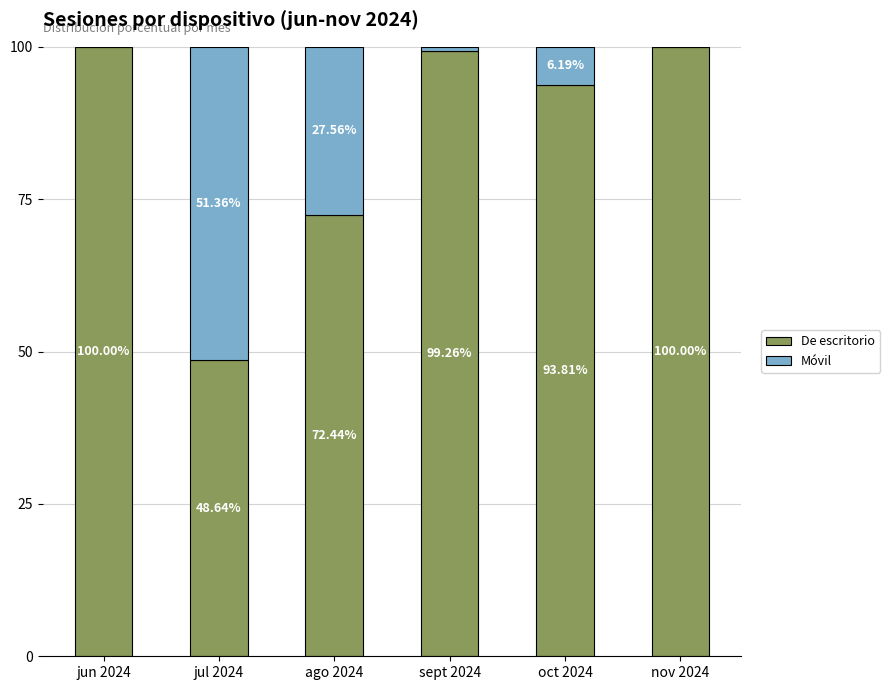

Does the chart contain stacked bars?

Yes